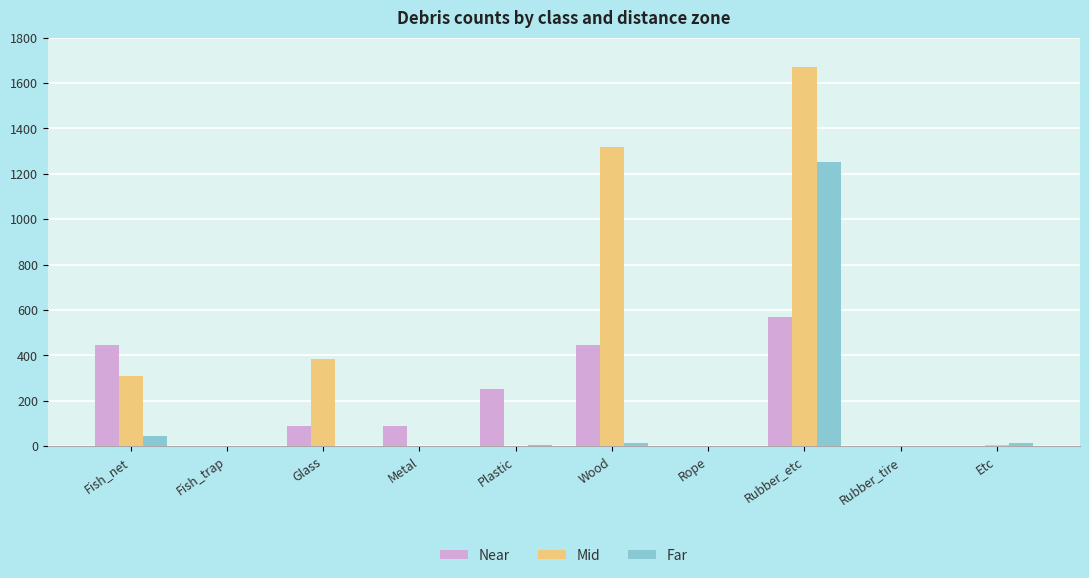

What is the greatest value displayed?

1671